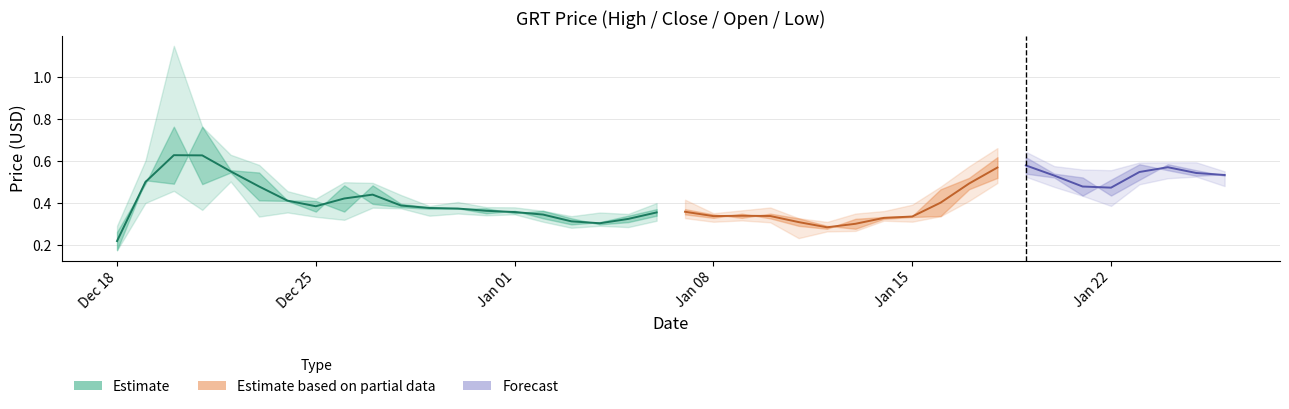

True or false: close and low cross at least once.

False